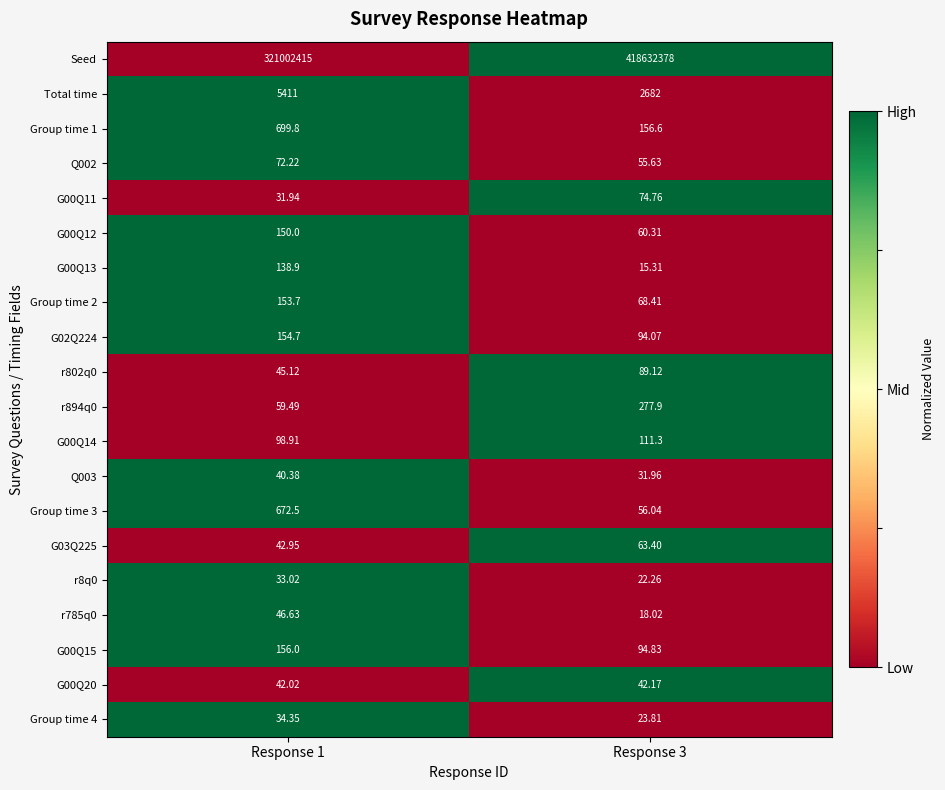

Is the value of Q003 at Response 3 greater than the value of G02Q224 at Response 1?

No